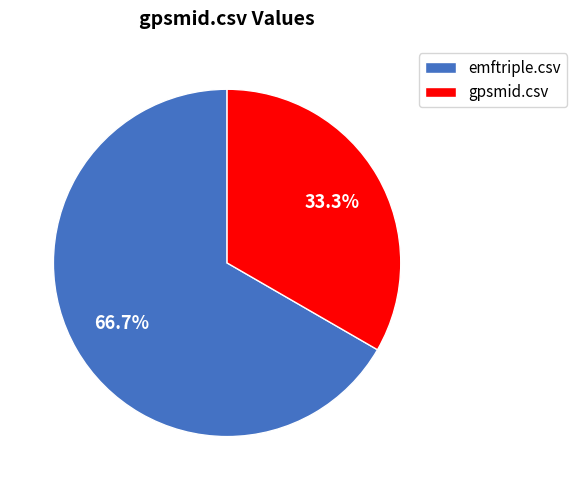

To the nearest percent, what portion does emftriple.csv represent?

67%